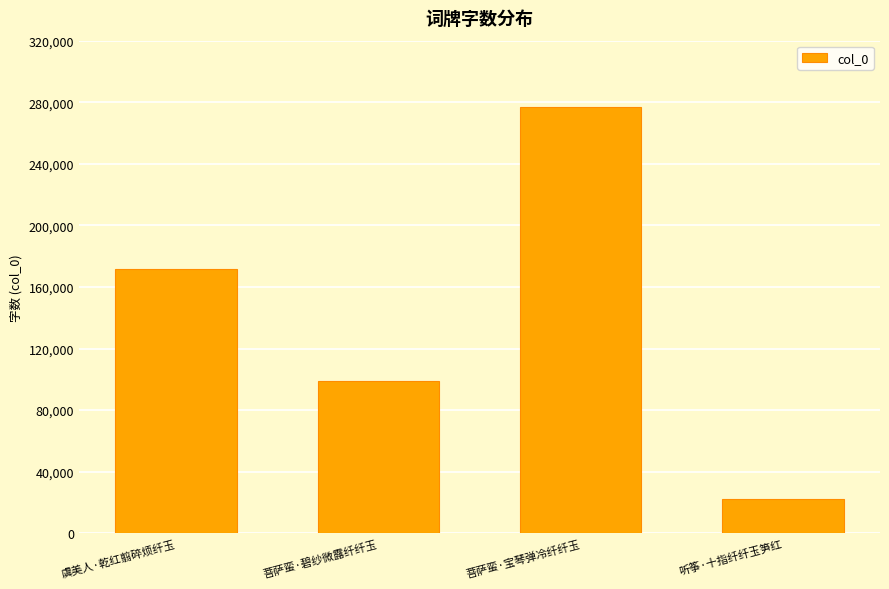

What is the change in value from 菩萨蛮·碧纱微露纤纤玉 to 菩萨蛮·宝琴弹冷纤纤玉?

+177634